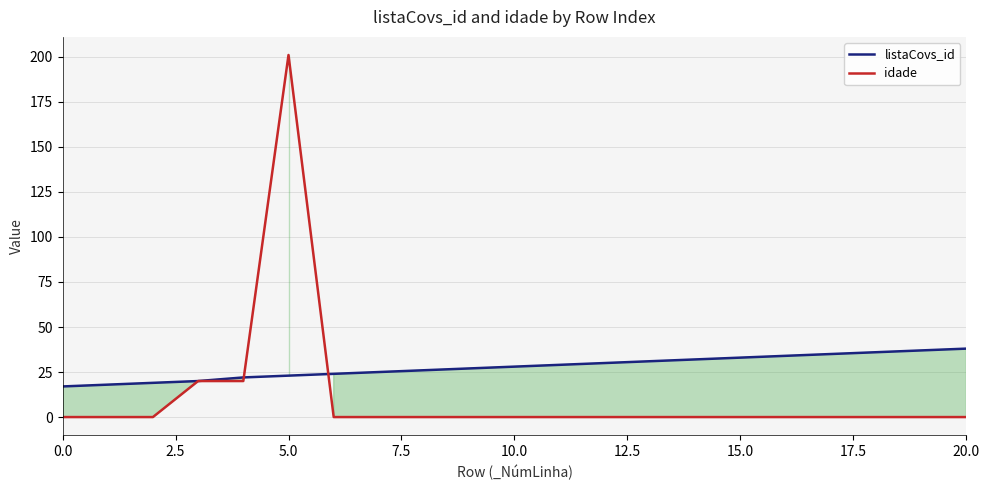

Which series has the widest spread of values?

idade